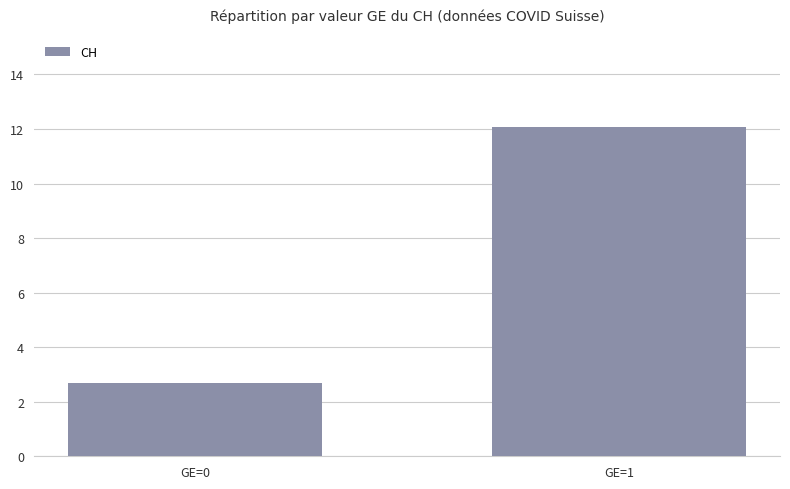

Count the number of categories in the chart.

2